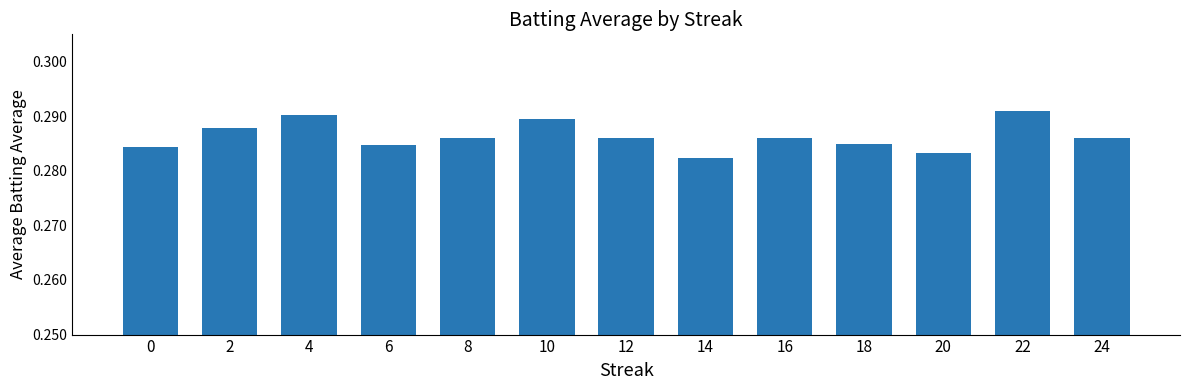

The chart shows a value of 0.4 at 14. True or false?

False